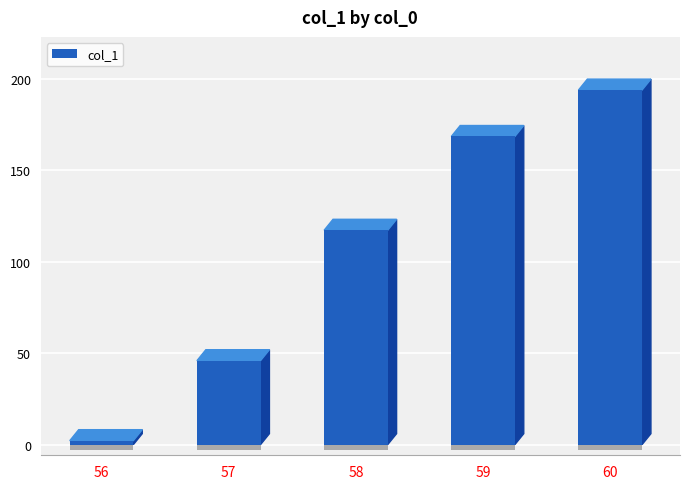

Reading left to right, transcribe all the data shown in this chart.

56=2.2	57=45.9	58=117.2	59=168.5	60=193.9